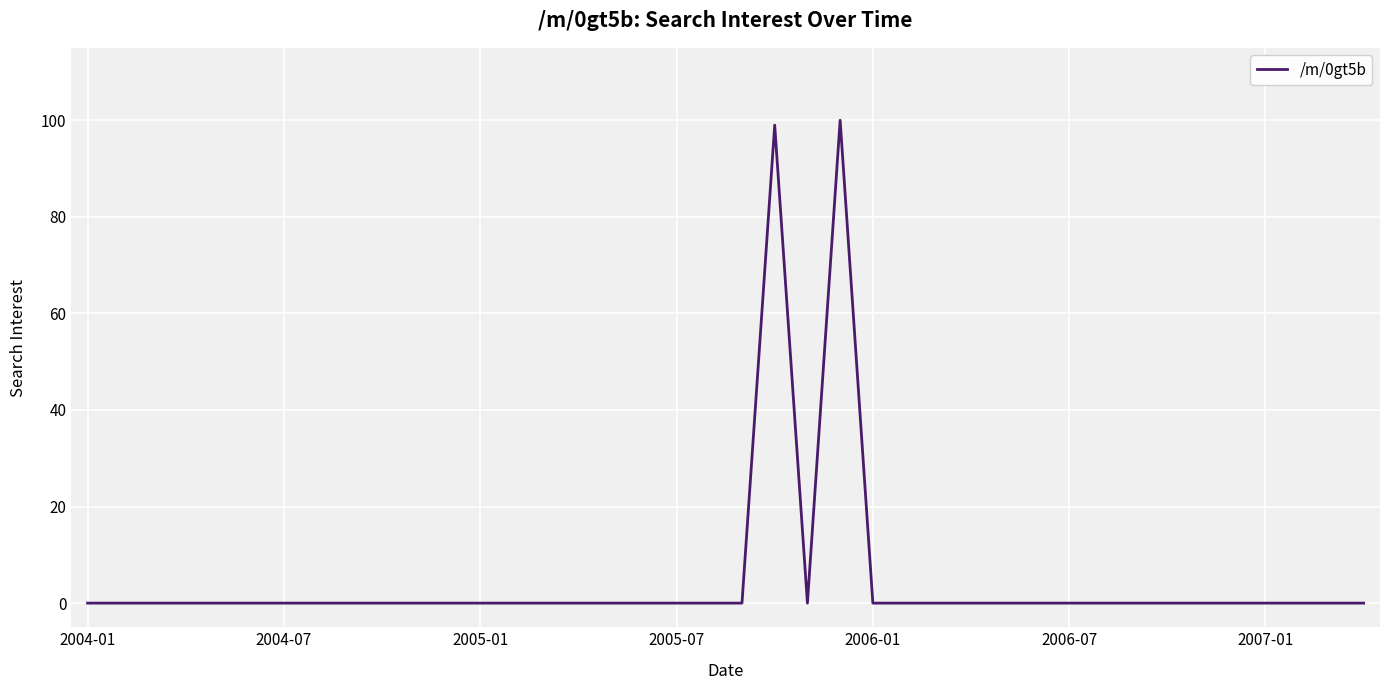

Does the chart display data point markers on the line(s)?

No